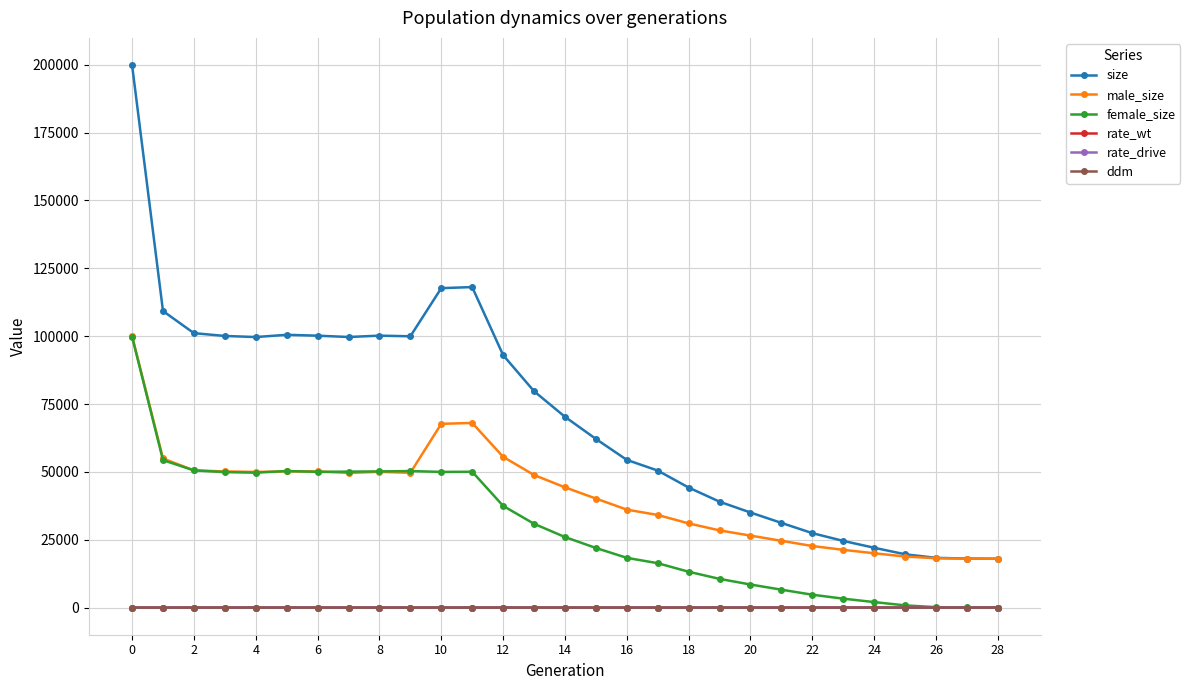

True or false: size and ddm intersect in this chart.

False